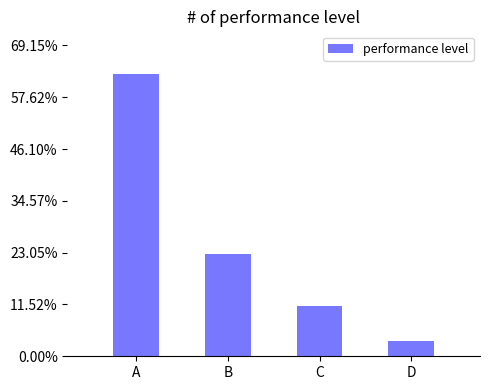

At which label is the value closest to 0?

D